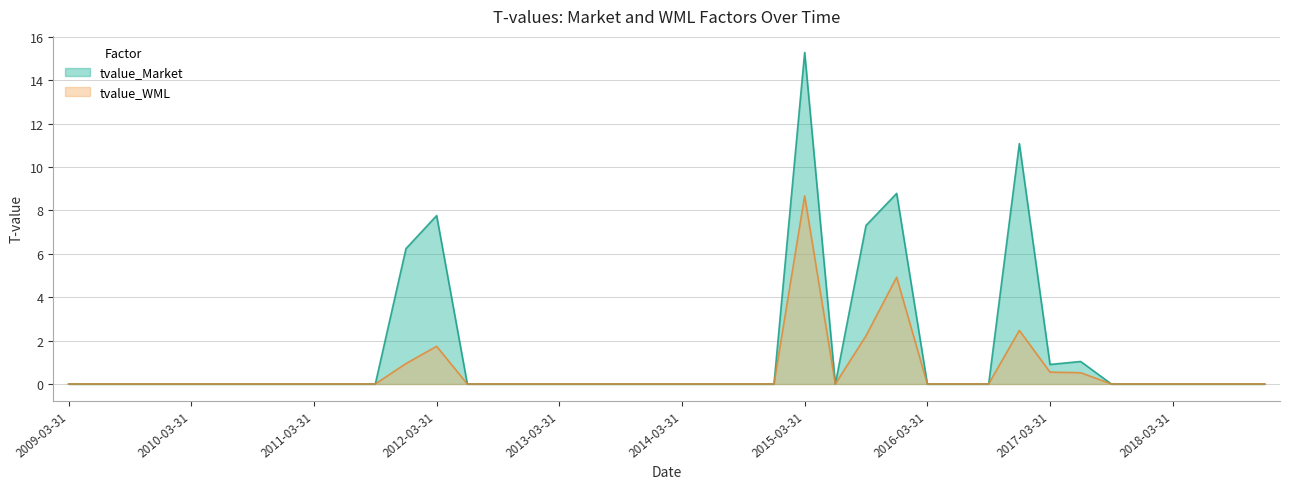

What are all the series names shown in the legend?

tvalue_Market, tvalue_WML